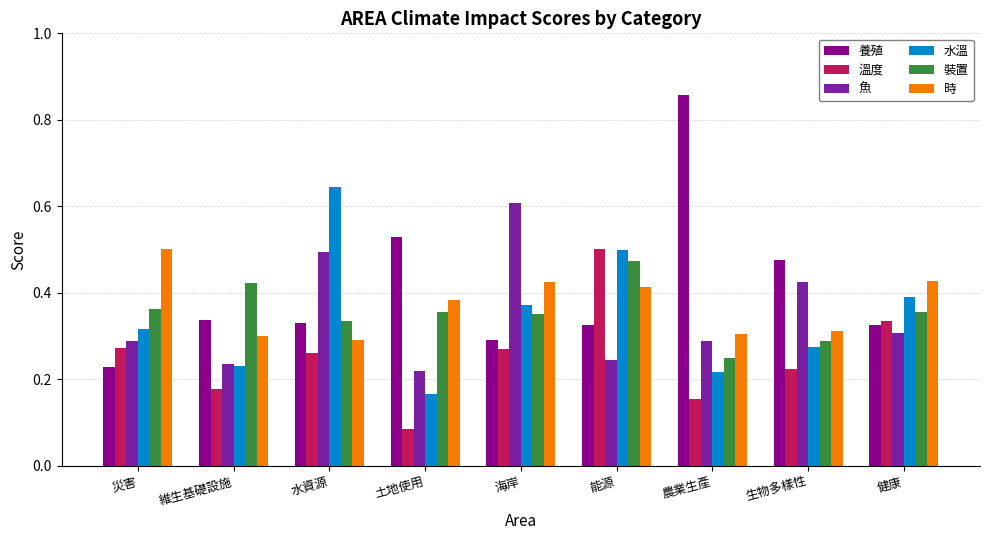

At how many categories does at least one series exceed 0?

9